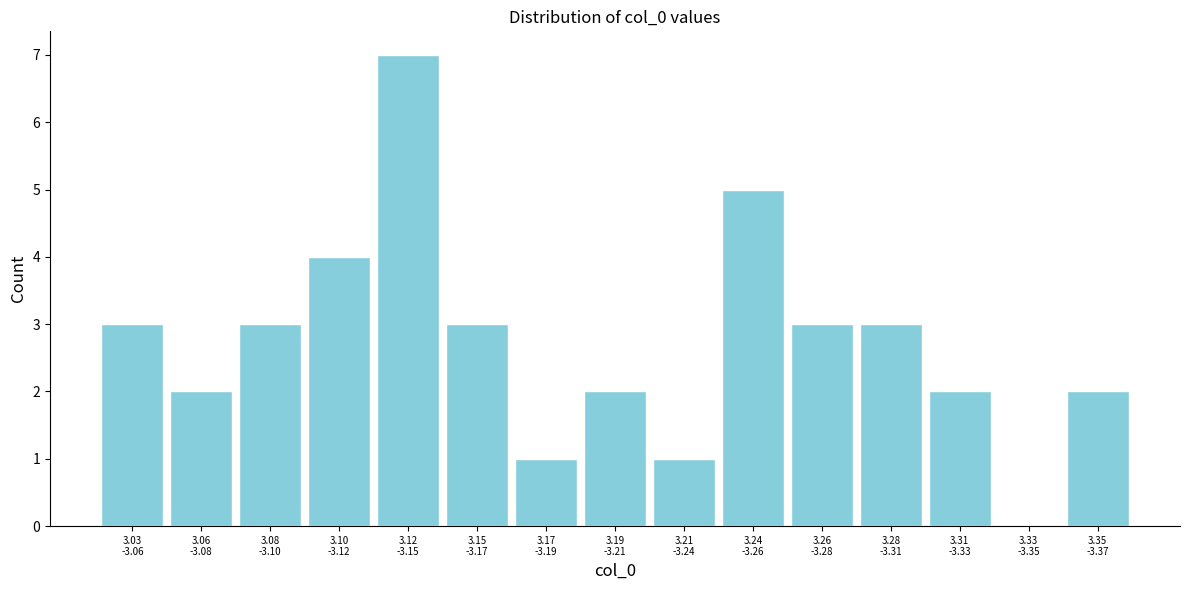

What is the maximum value shown in the chart?

7